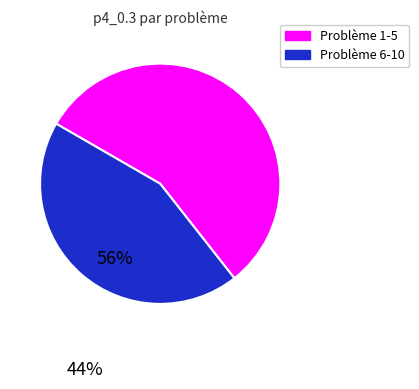

Rank the categories by value from highest to lowest.

Problème 1-5, Problème 6-10